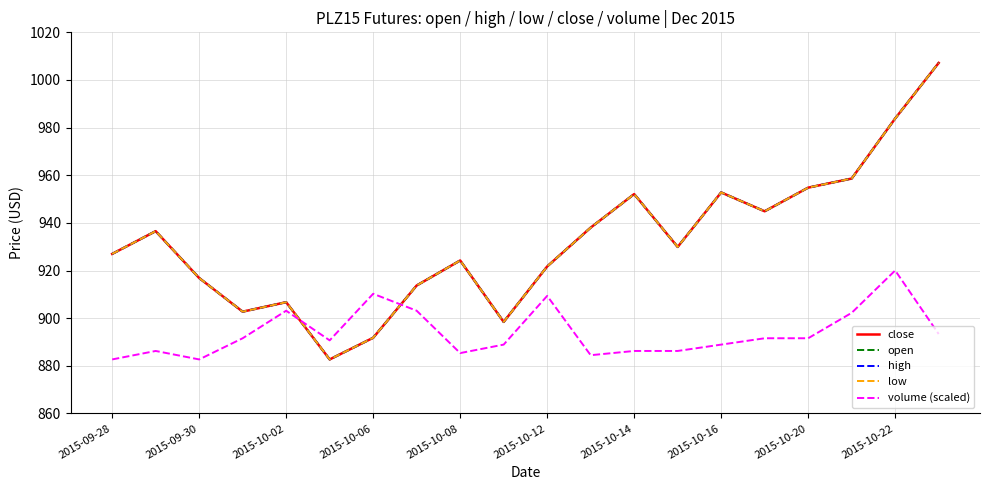

Does the chart display data point markers on the line(s)?

No